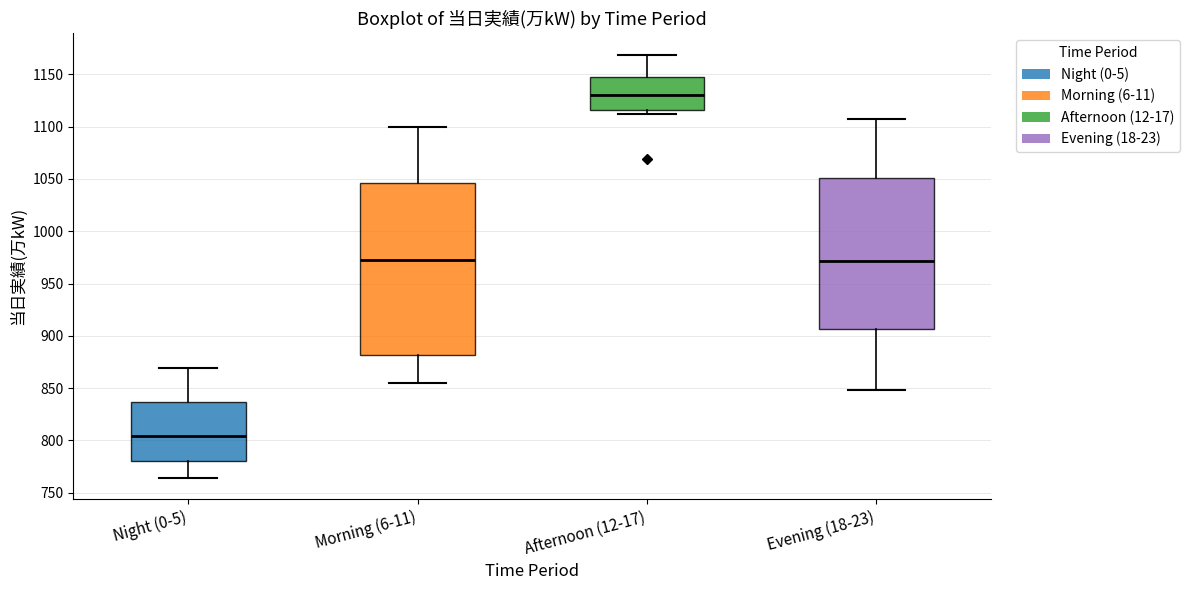

Comparing the boxes themselves (not the whiskers), which one is the tallest?

Morning (6-11)